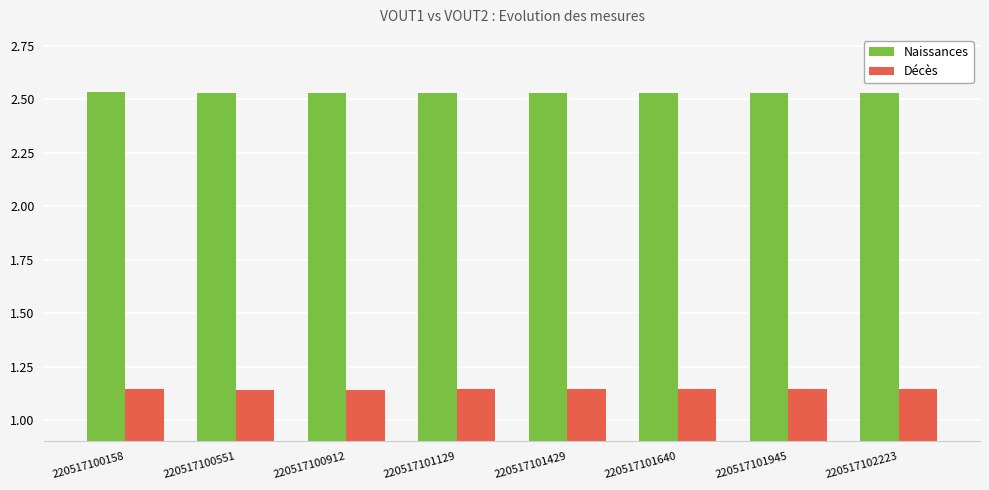

Is it true that Naissances equals 4.0 at 220517100158?

False